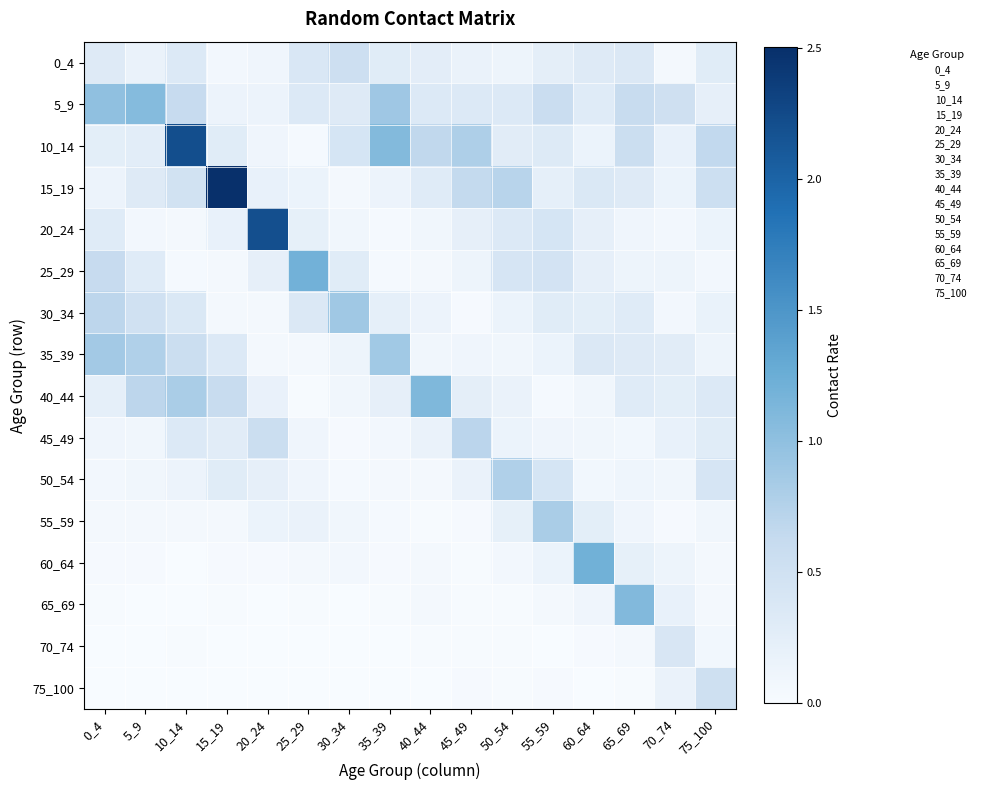

List the series in order of their peak value, lowest first.

70_74, 75_100, 0_4, 45_49, 50_54, 55_59, 35_39, 30_34, 5_9, 65_69, 40_44, 25_29, 60_64, 20_24, 10_14, 15_19